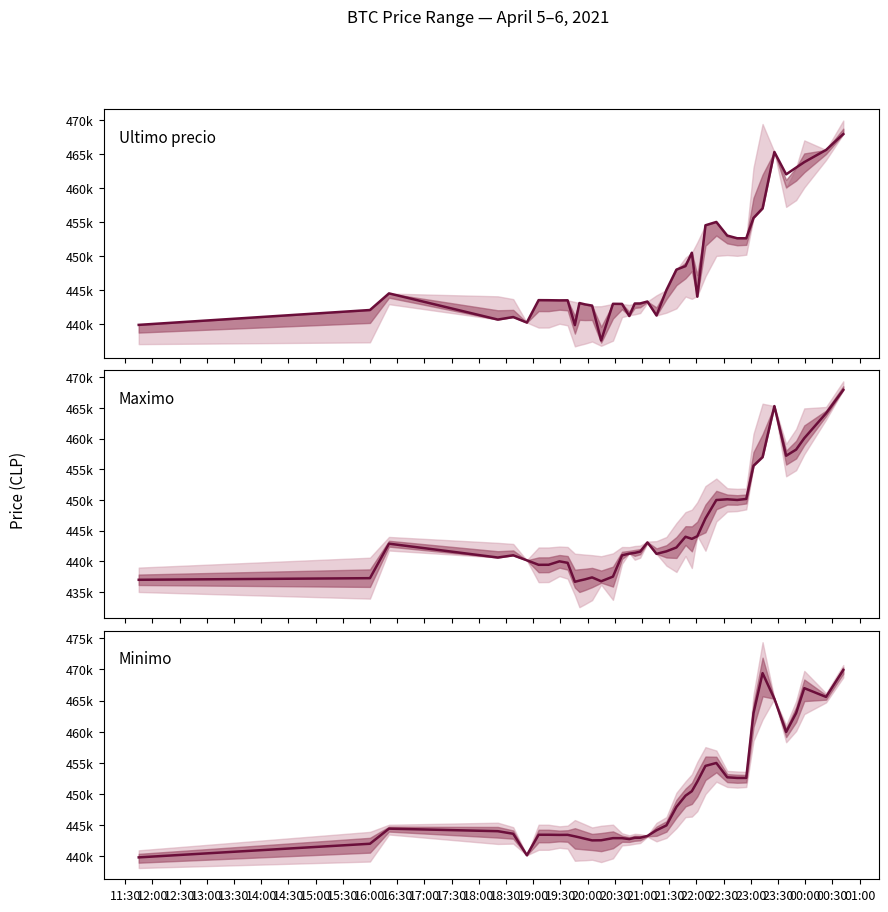

What is the value of the Ultimo precio point at the 19th from the left?

442996